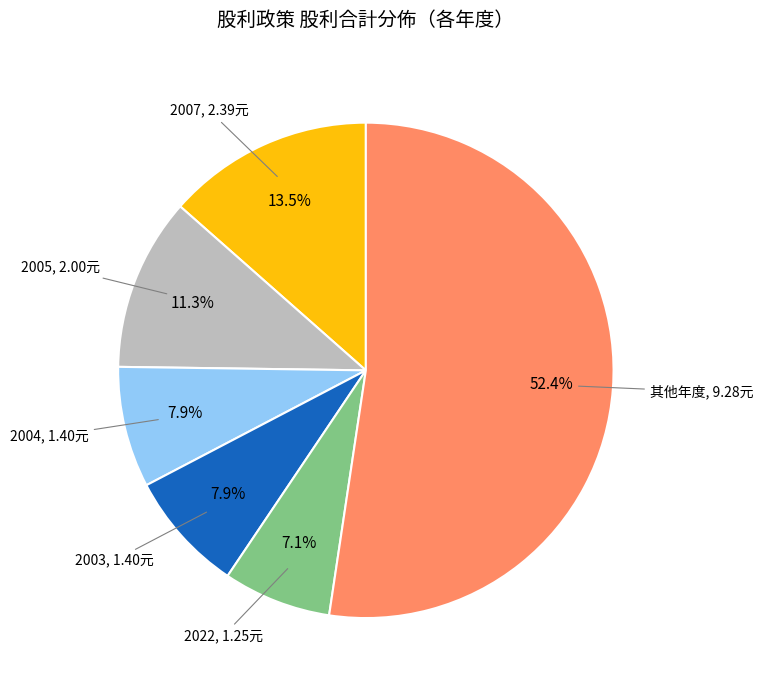

Does any single category account for the majority?

Yes